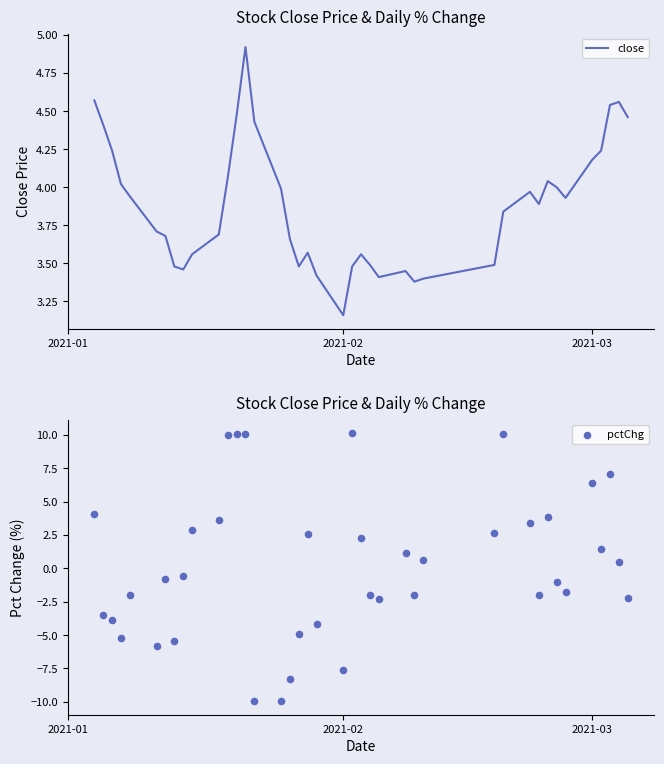

Which series has the widest spread of Y values?

pctChg